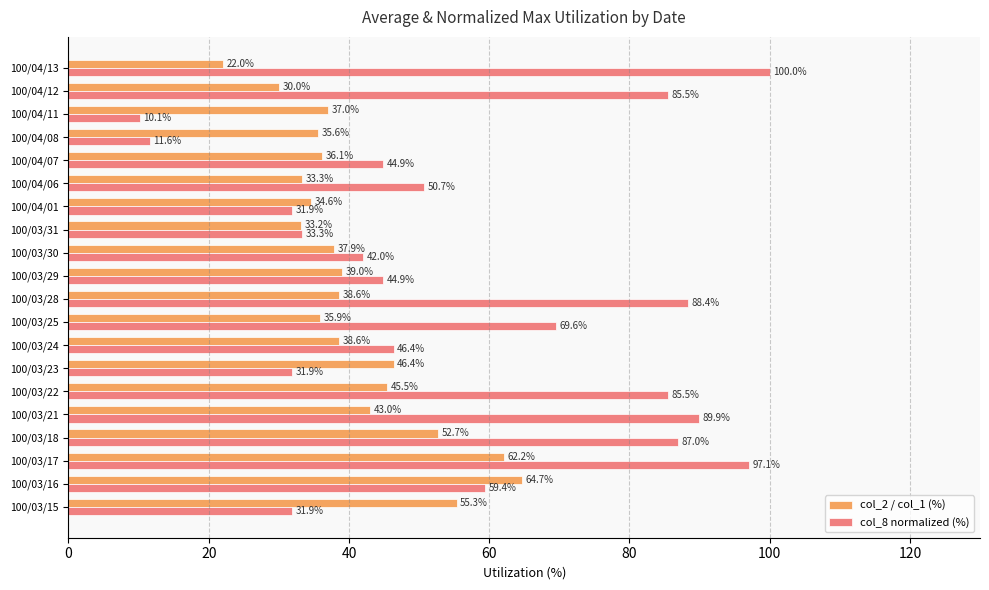

Is it true that col_2 / col_1 (%) equals 53.7 at 100/04/12?

False